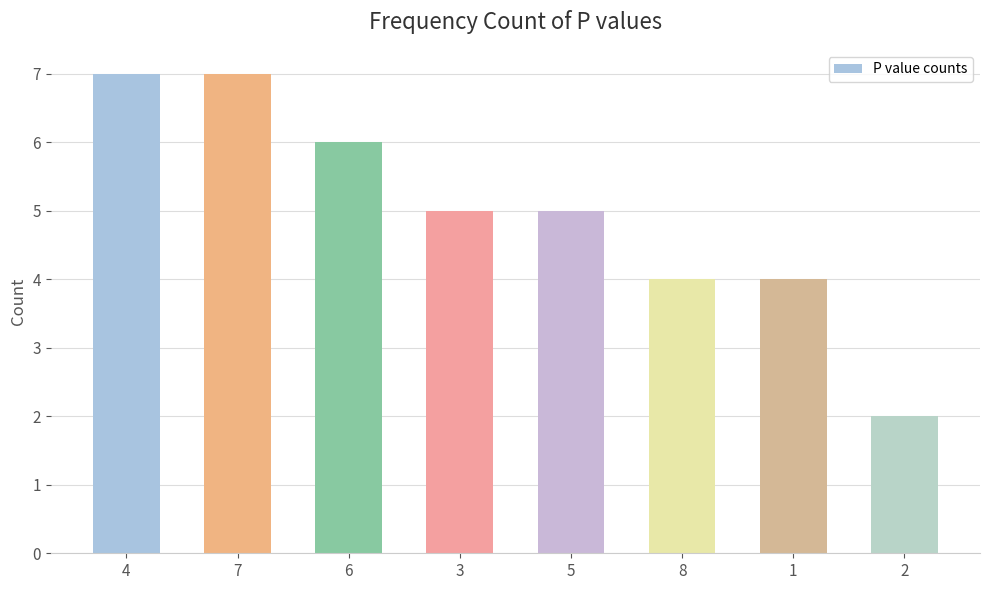

How many values are between 4 and 7?

7